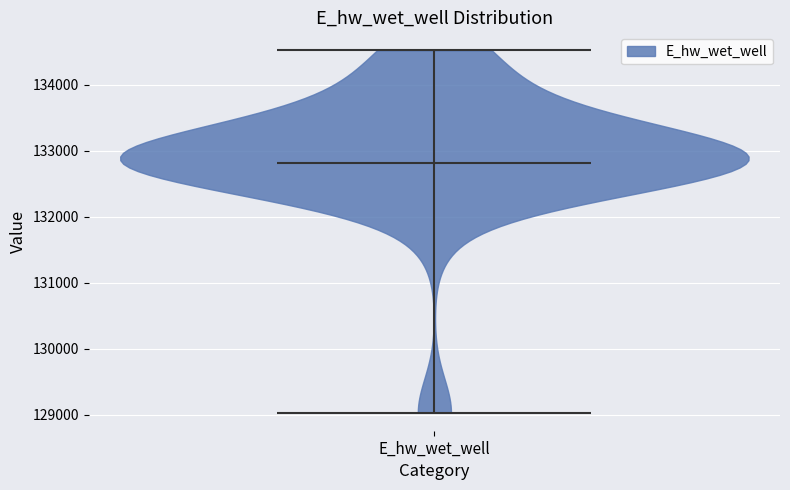

Where does the median line of the violin for E_hw_wet_well sit on the y-axis? The values are not printed on the chart, so give them approximately, as read against the axis.

132800